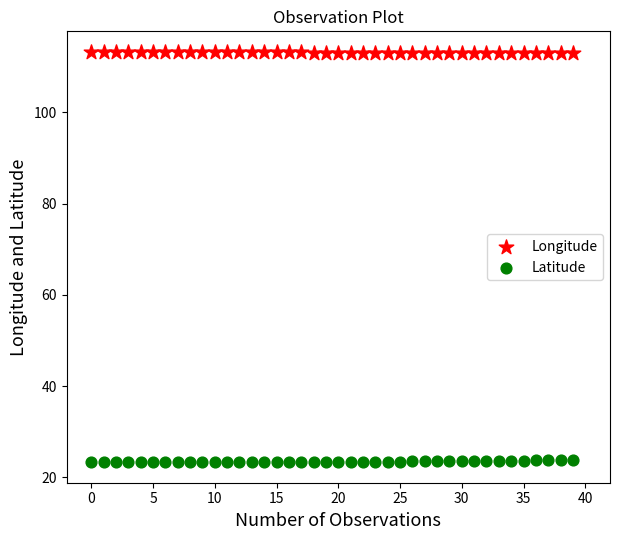

Across all data points, what is the range of Y values (max minus min)?

90.0